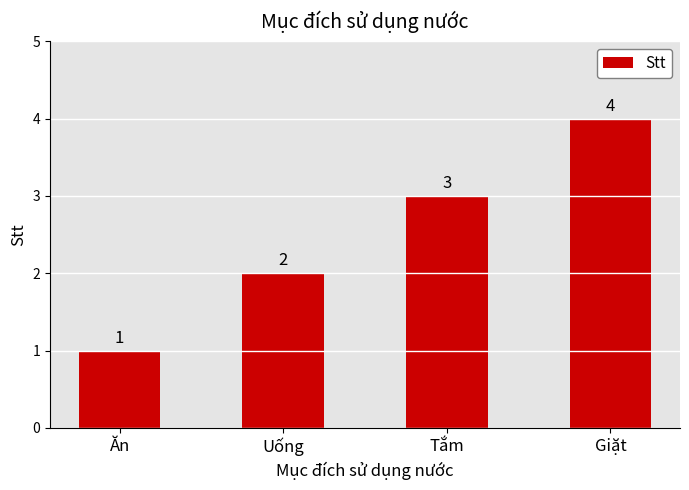

Reading left to right, list all the values displayed in this chart.

Ăn=1	Uống=2	Tắm=3	Giặt=4